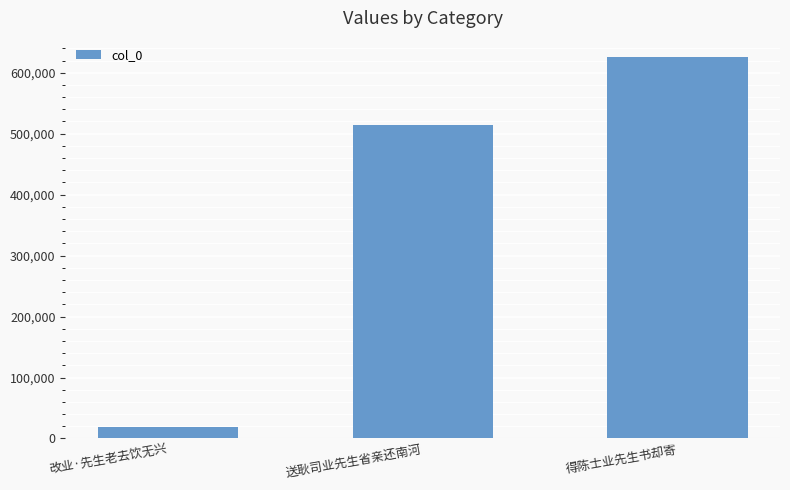

Which label corresponds to the largest value in the chart?

得陈士业先生书却寄